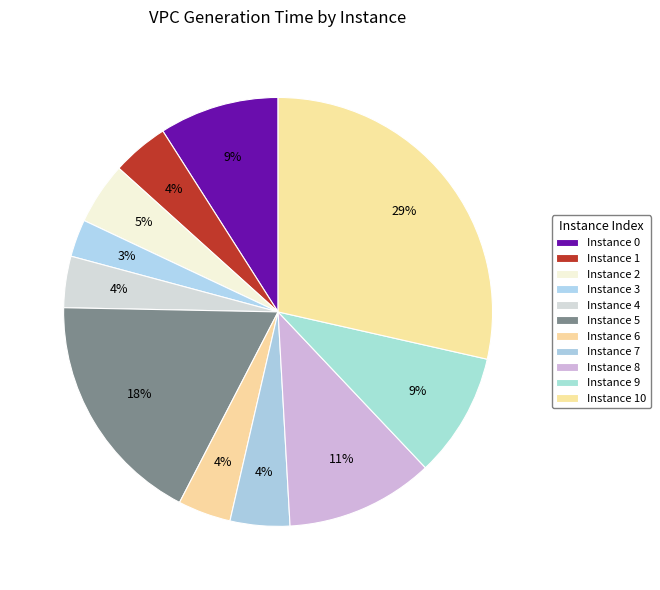

To the nearest percent, what is the difference between the largest and smallest slice percentages?

26%